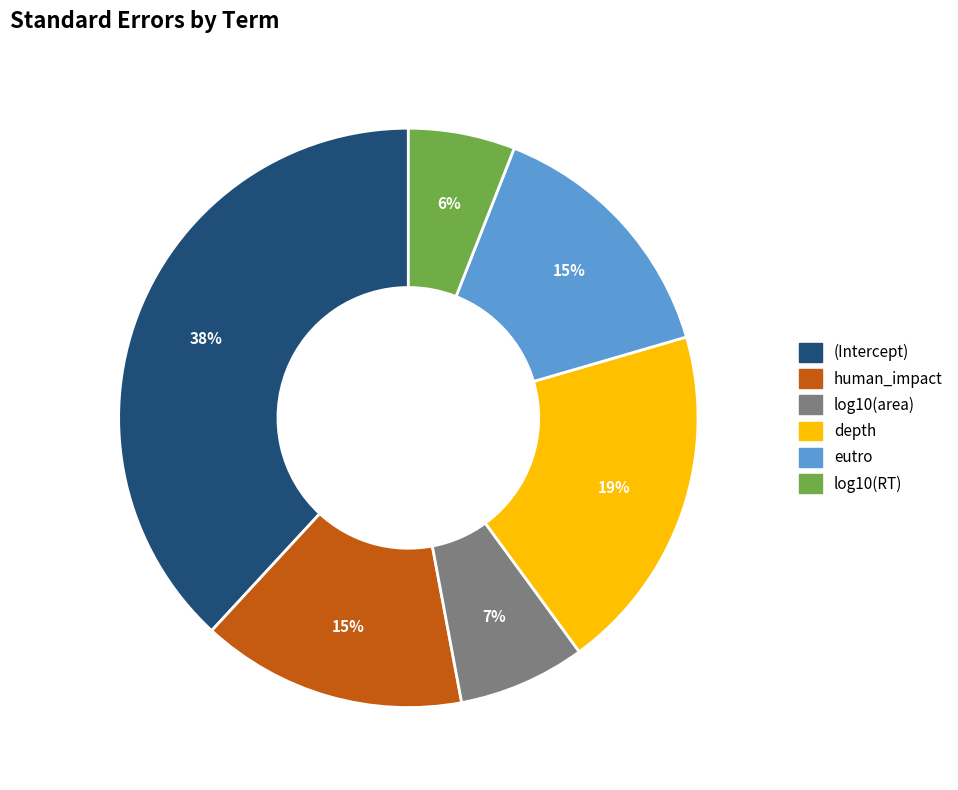

To the nearest percent, what is the combined percentage of (Intercept) and eutro?

53%